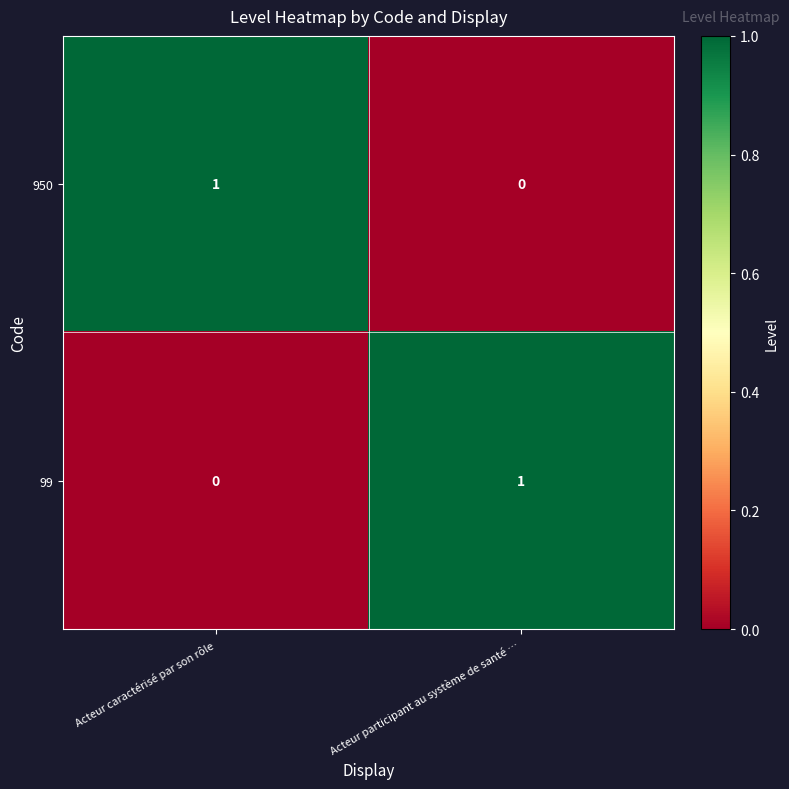

How many categories are shown in the chart?

2